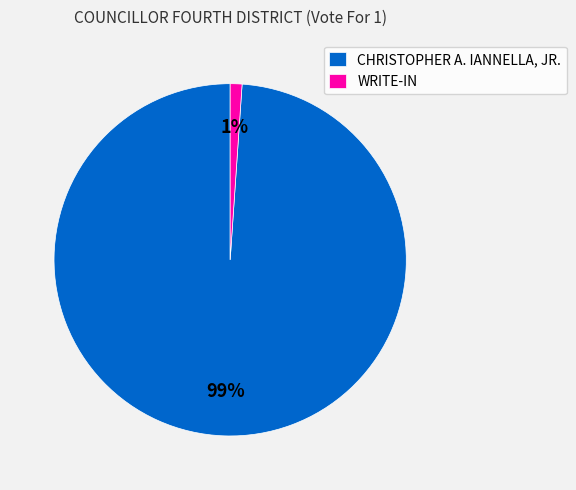

Which category has the biggest portion of the pie?

CHRISTOPHER A. IANNELLA, JR.